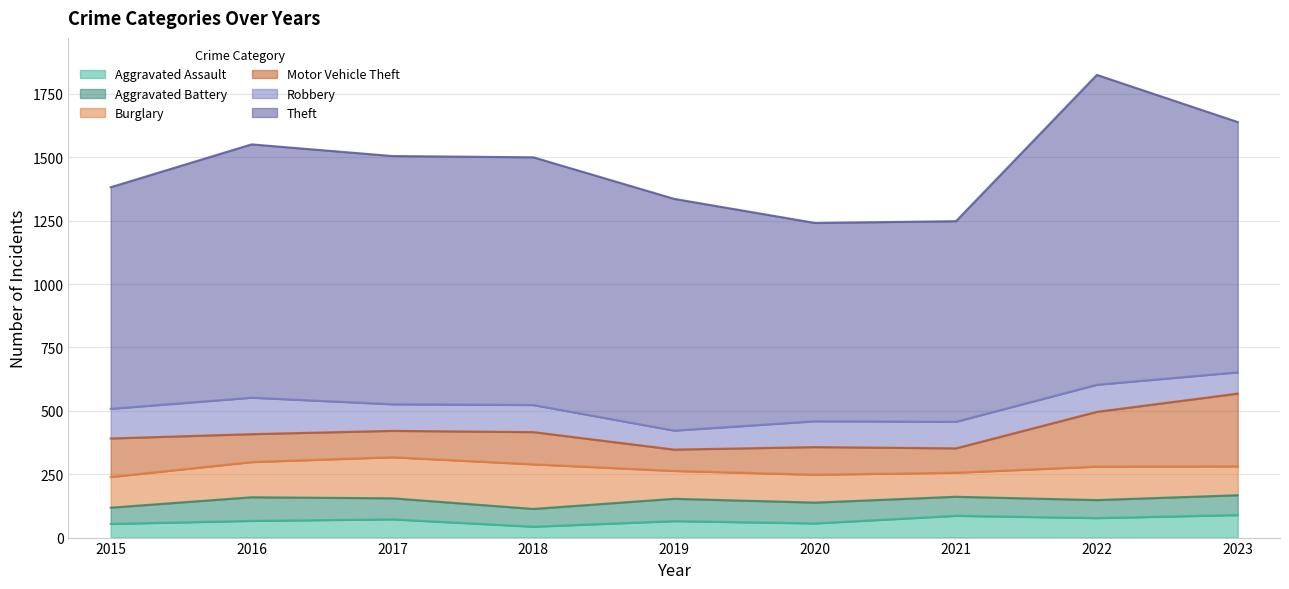

How many lines are shown in the chart?

6